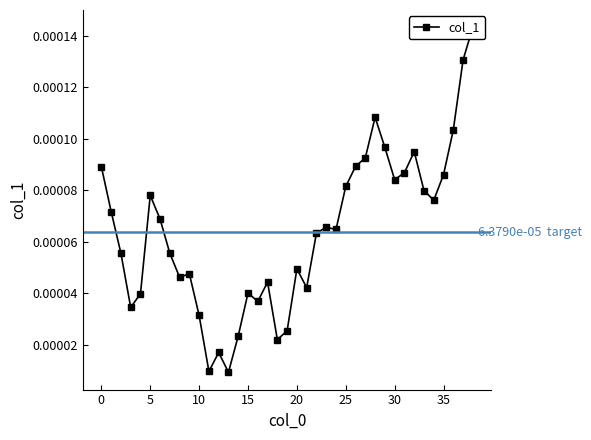

True or false: the data shows 0.0 at 35.

False